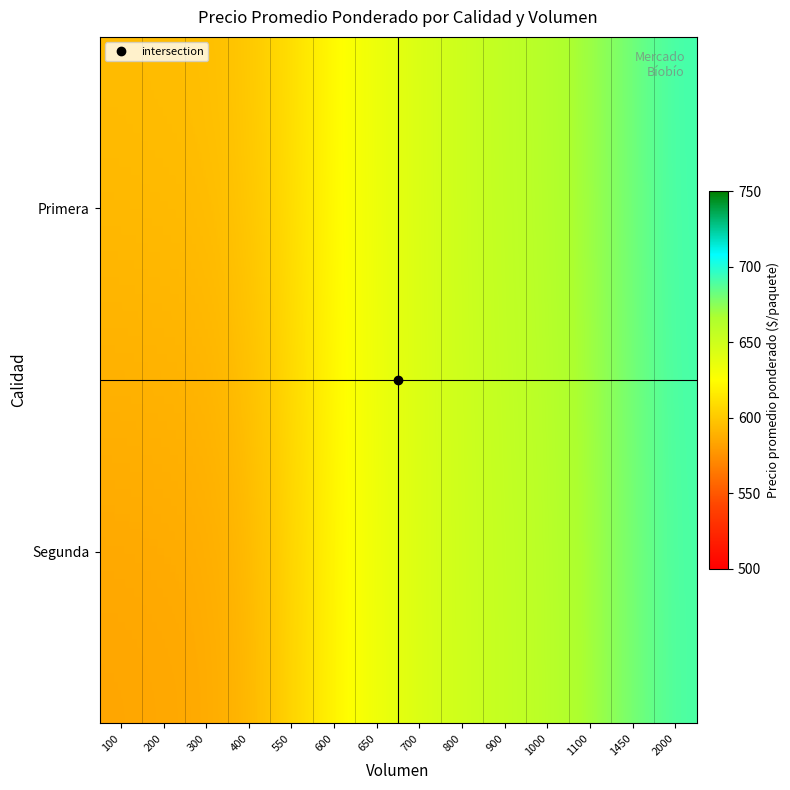

Which series has the largest range (max minus min)?

Segunda